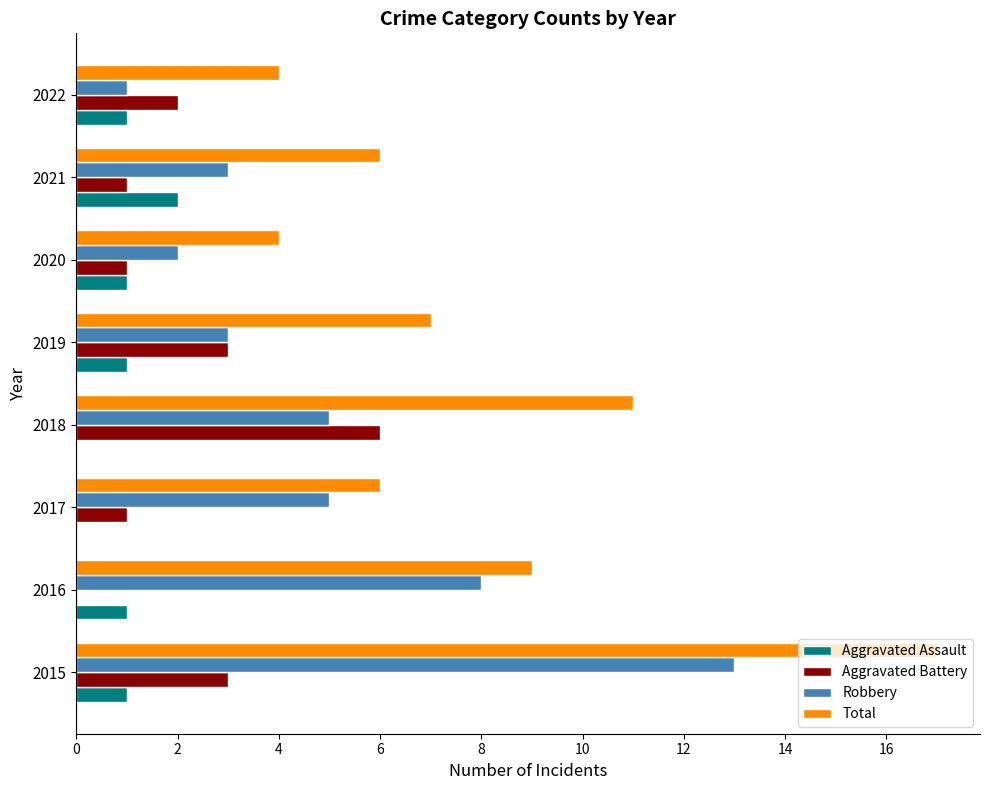

At which category is the sum across all series the highest?

2015